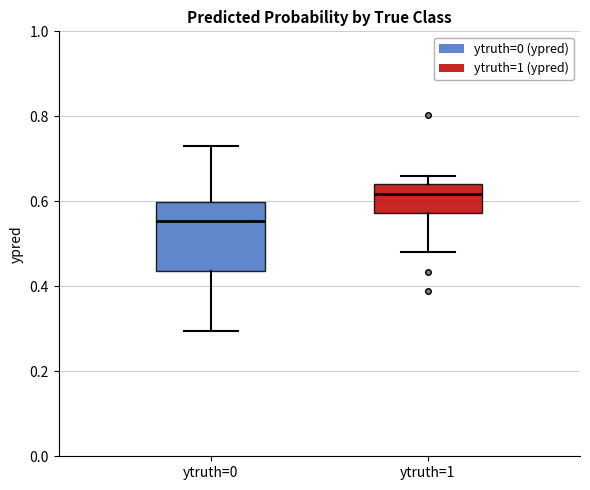

Comparing the boxes themselves (not the whiskers), which one is the tallest?

ytruth=0